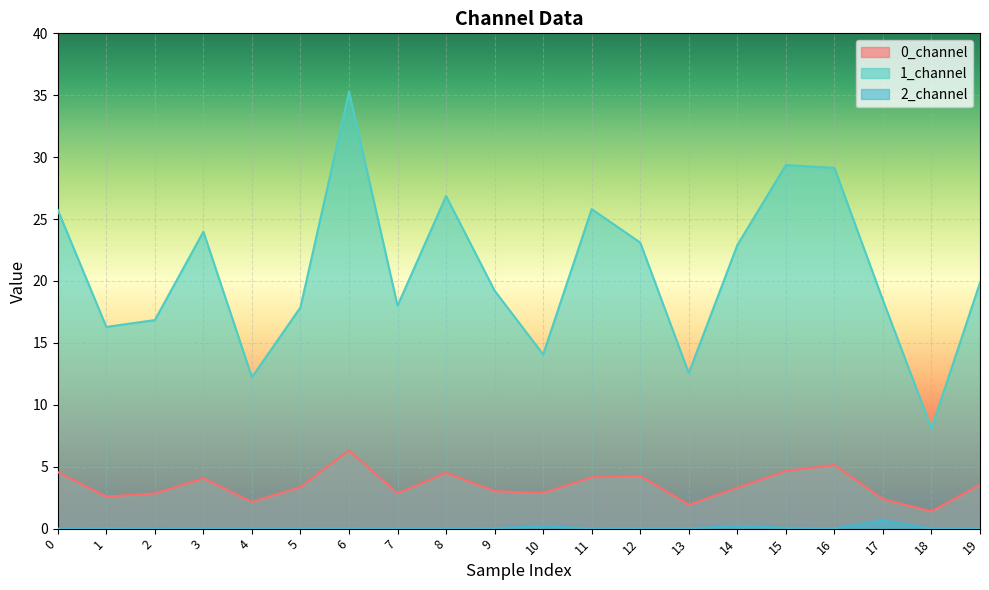

What is the sum of all 1_channel values?

415.7